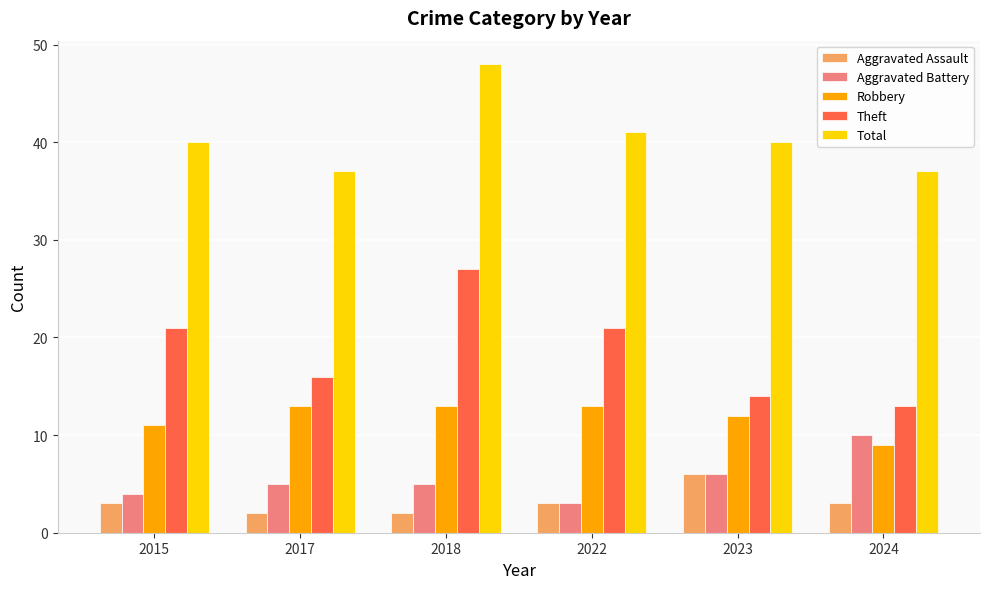

At which category is the sum across all series the highest?

2018